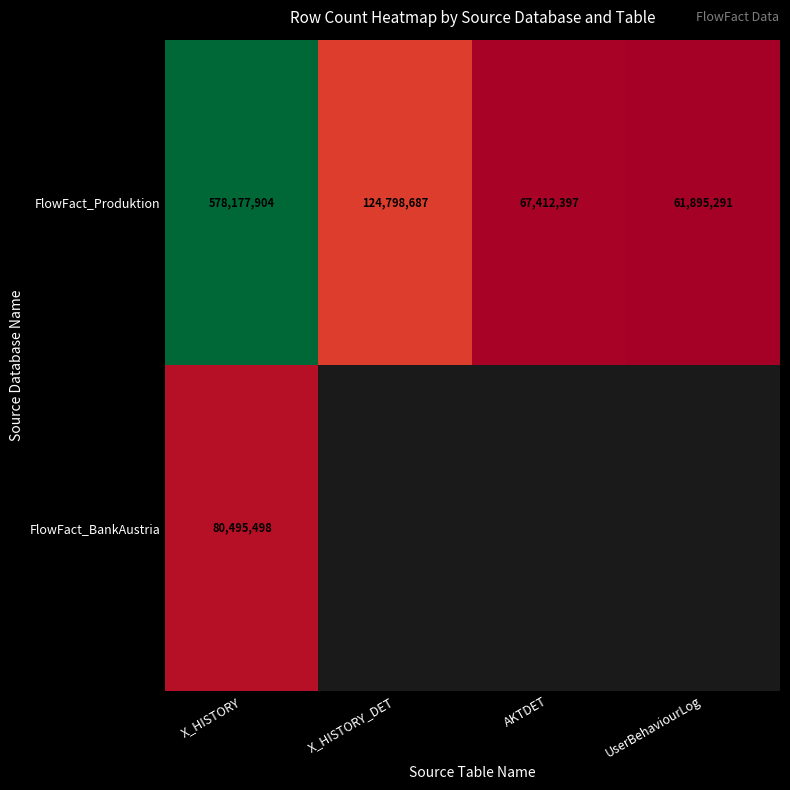

Is the value of FlowFact_BankAustria at X_HISTORY greater than the value of FlowFact_Produktion at X_HISTORY_DET?

No